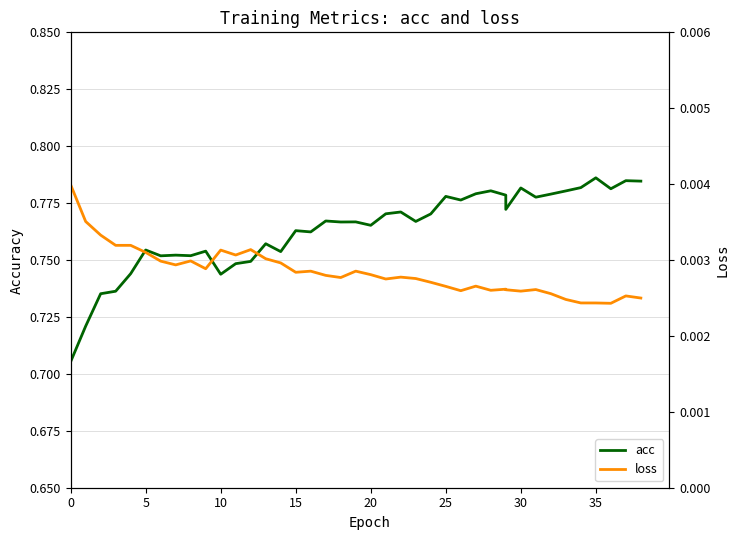

Which series changed the most between 5 and 35?

acc